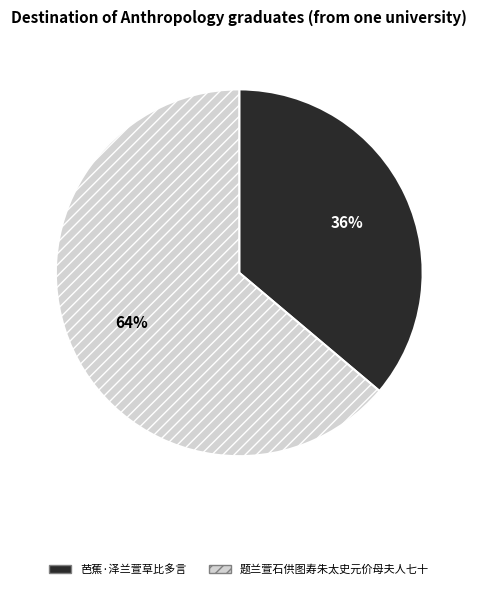

Is there any slice that represents more than half of the pie?

Yes